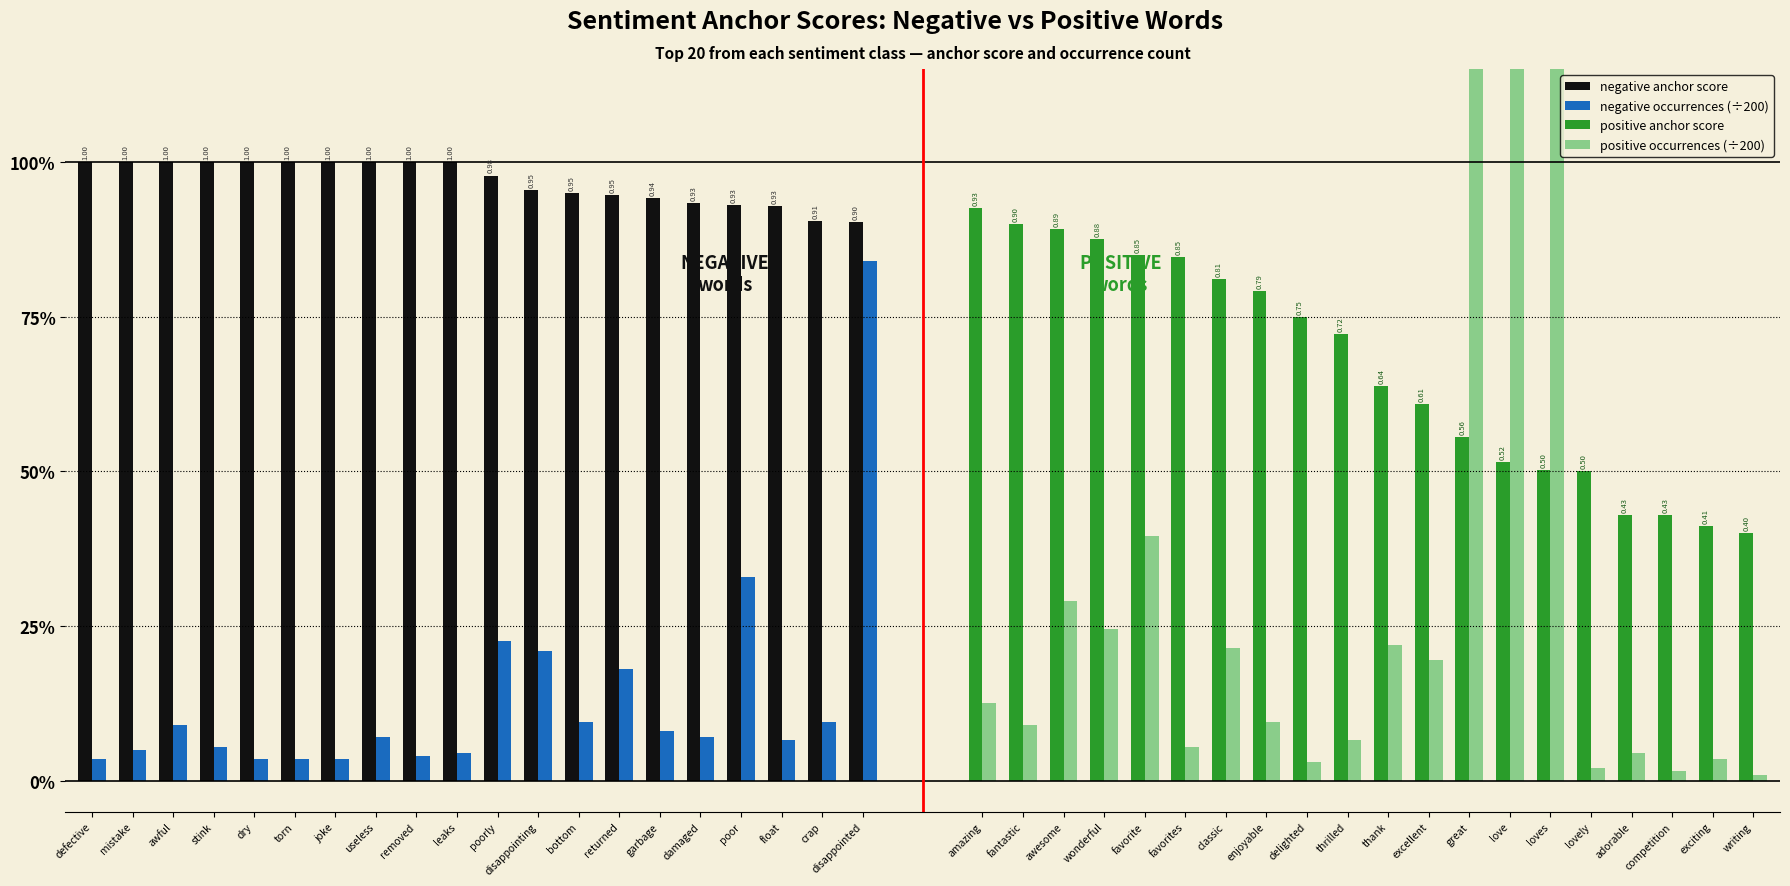

What value does the negative occurrences (÷200) series have at poorly?

0.2